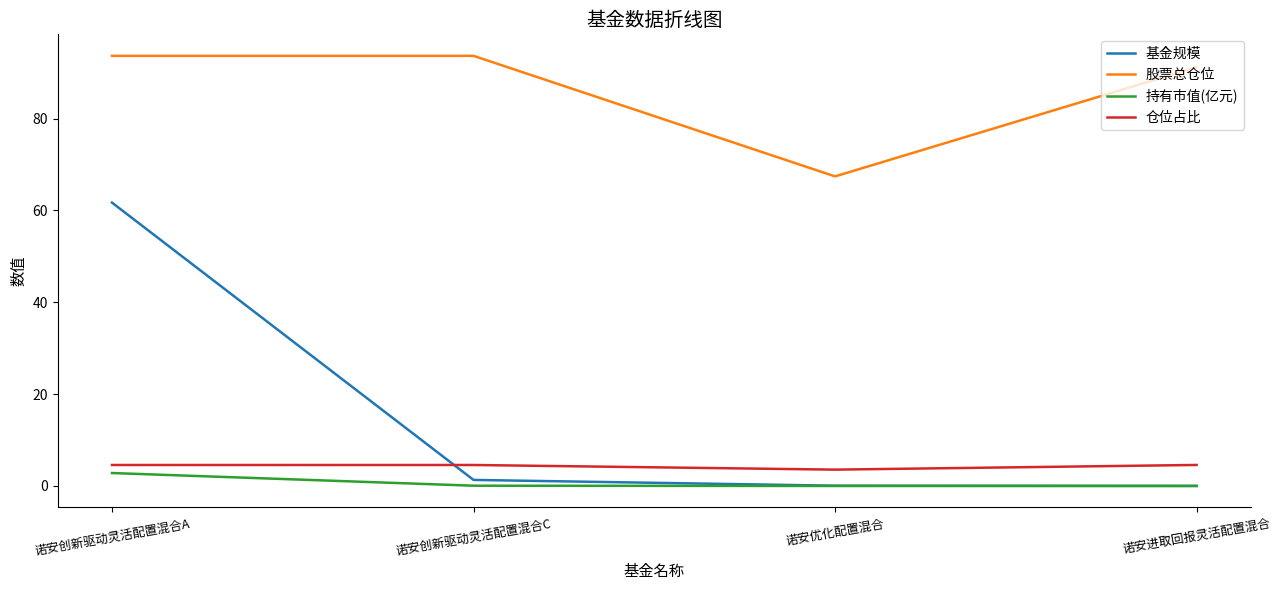

Which series has the largest range (max minus min)?

基金规模